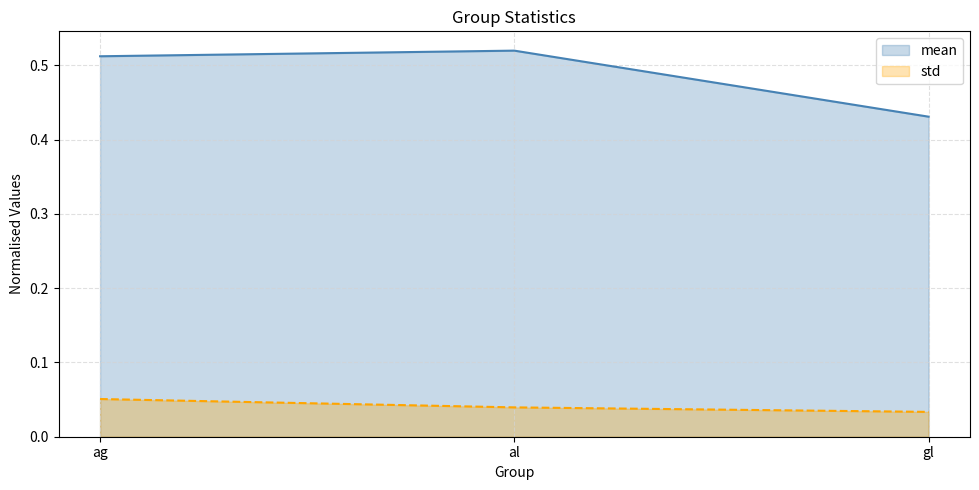

Between ag and al, which series saw the biggest shift?

std